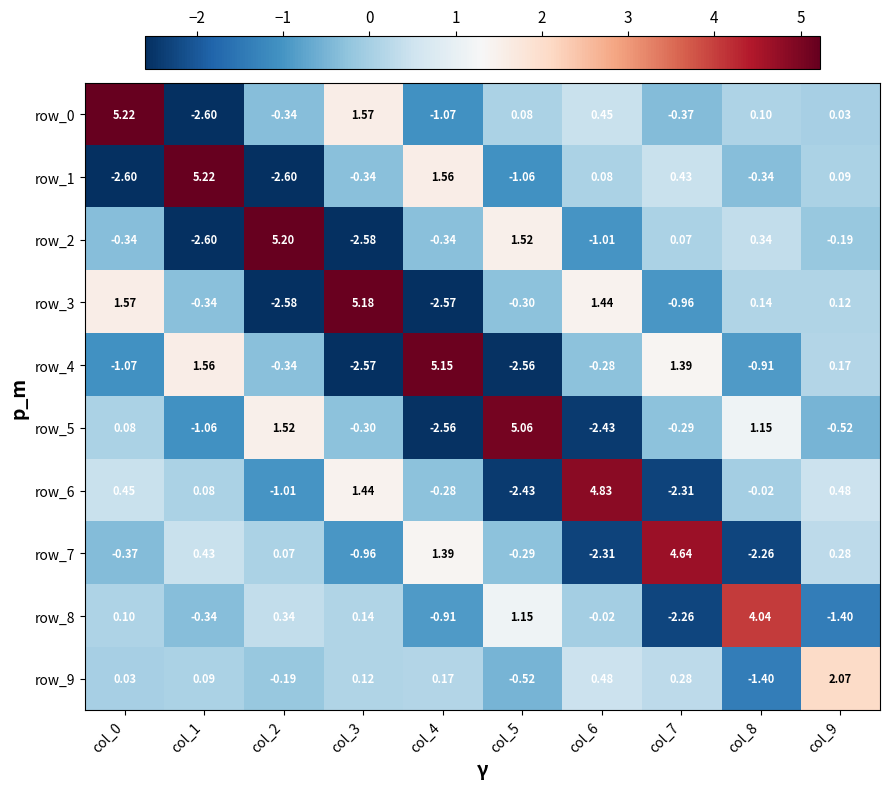

Is the value of row_6 at col_5 greater than the value of row_5 at col_9?

No